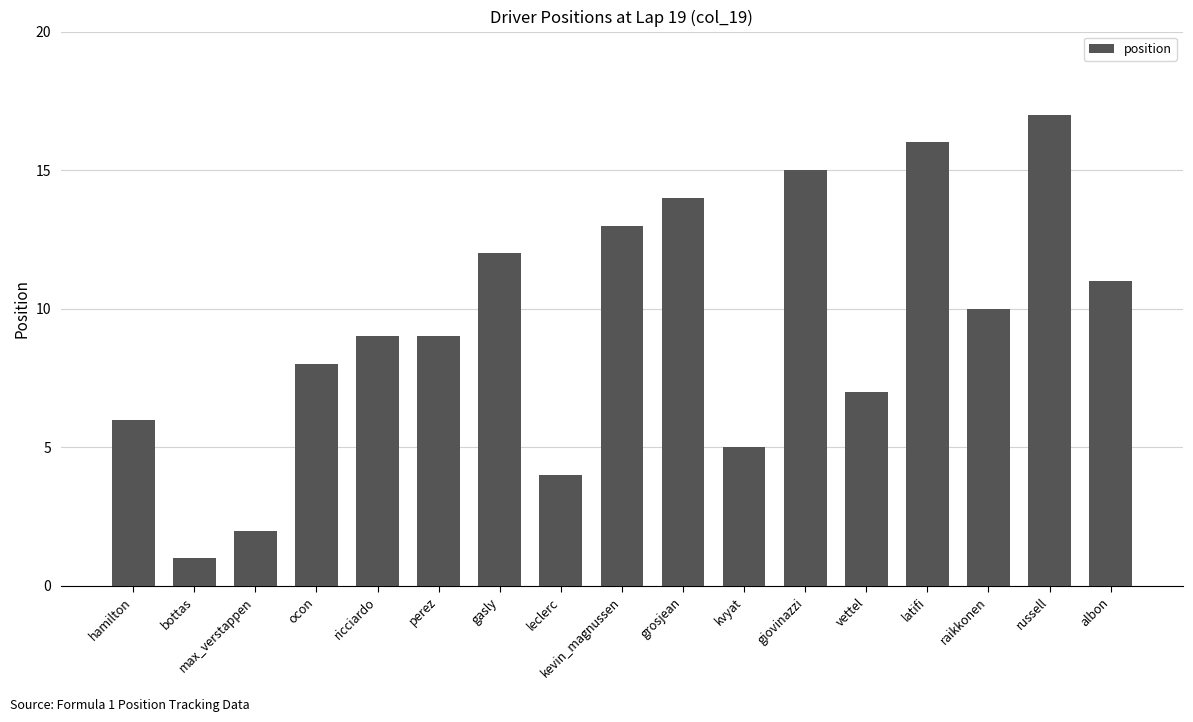

What is the sum of all values?

159